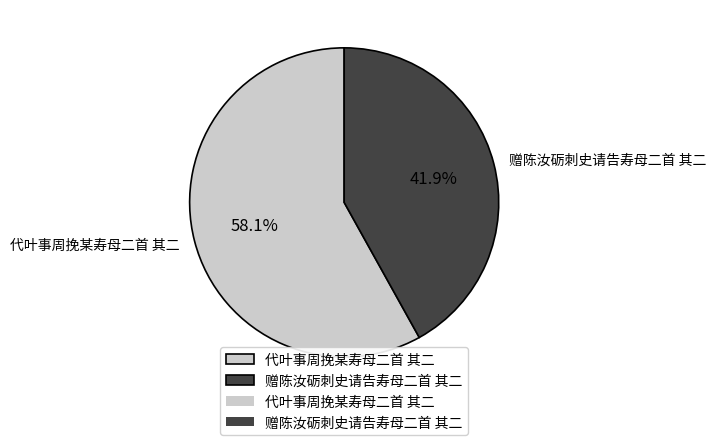

Count the number of slices in the pie.

2